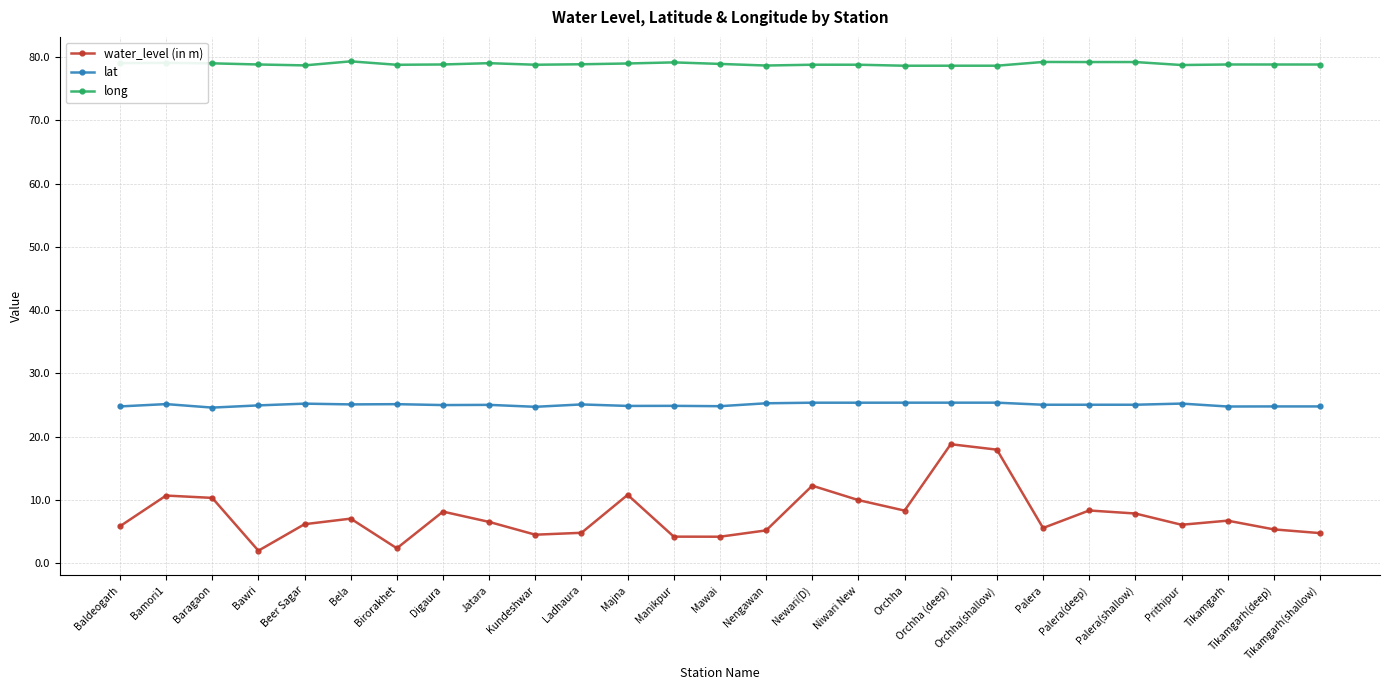

What is the greatest value displayed?

79.3